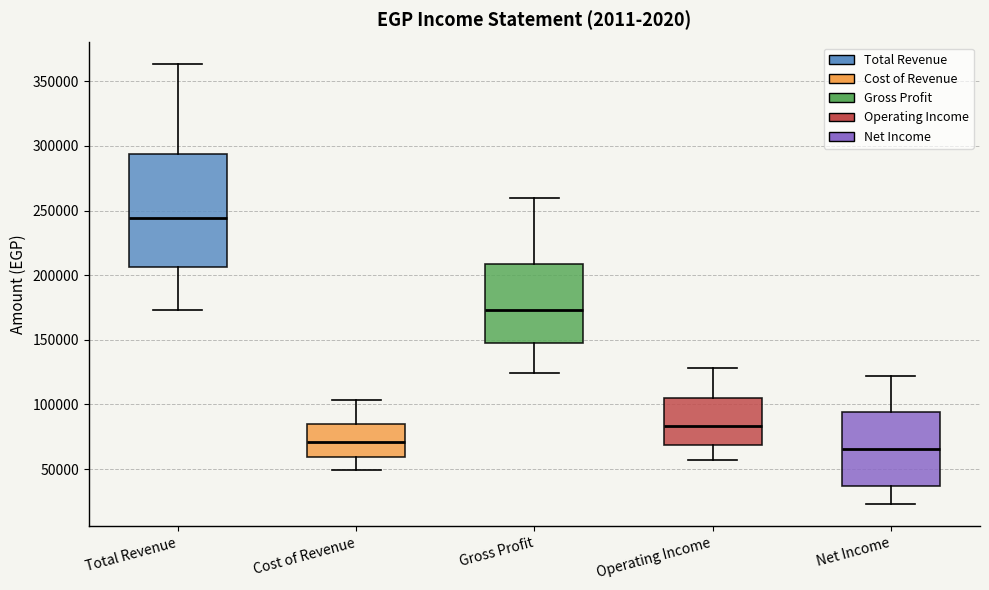

Which box's median line is the highest?

Total Revenue